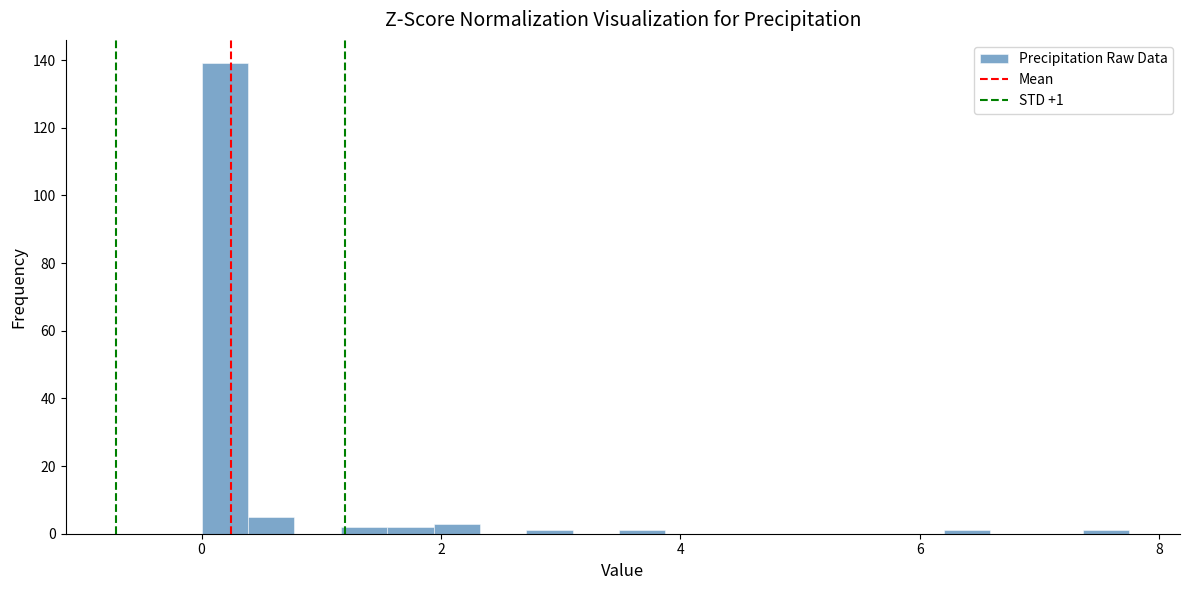

Read against the x-axis, roughly where is the centre of the tallest bar?

0.2